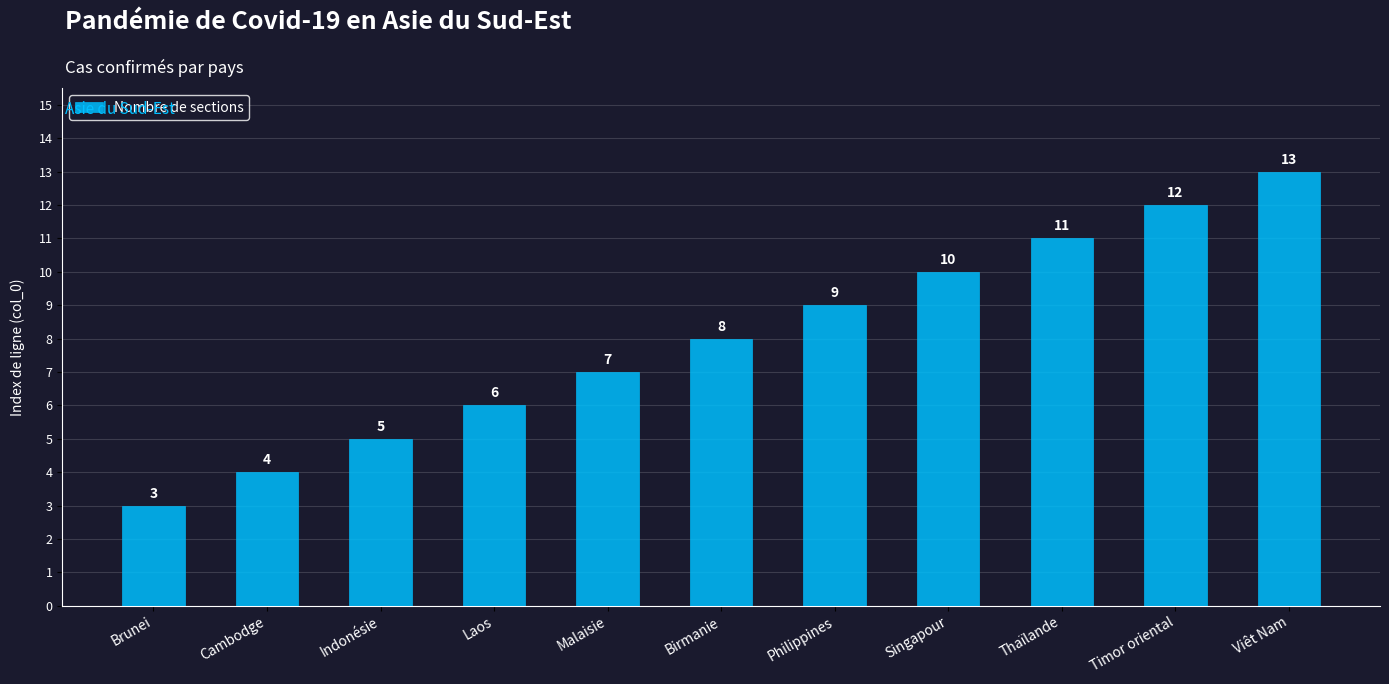

Does the chart contain any negative values?

No